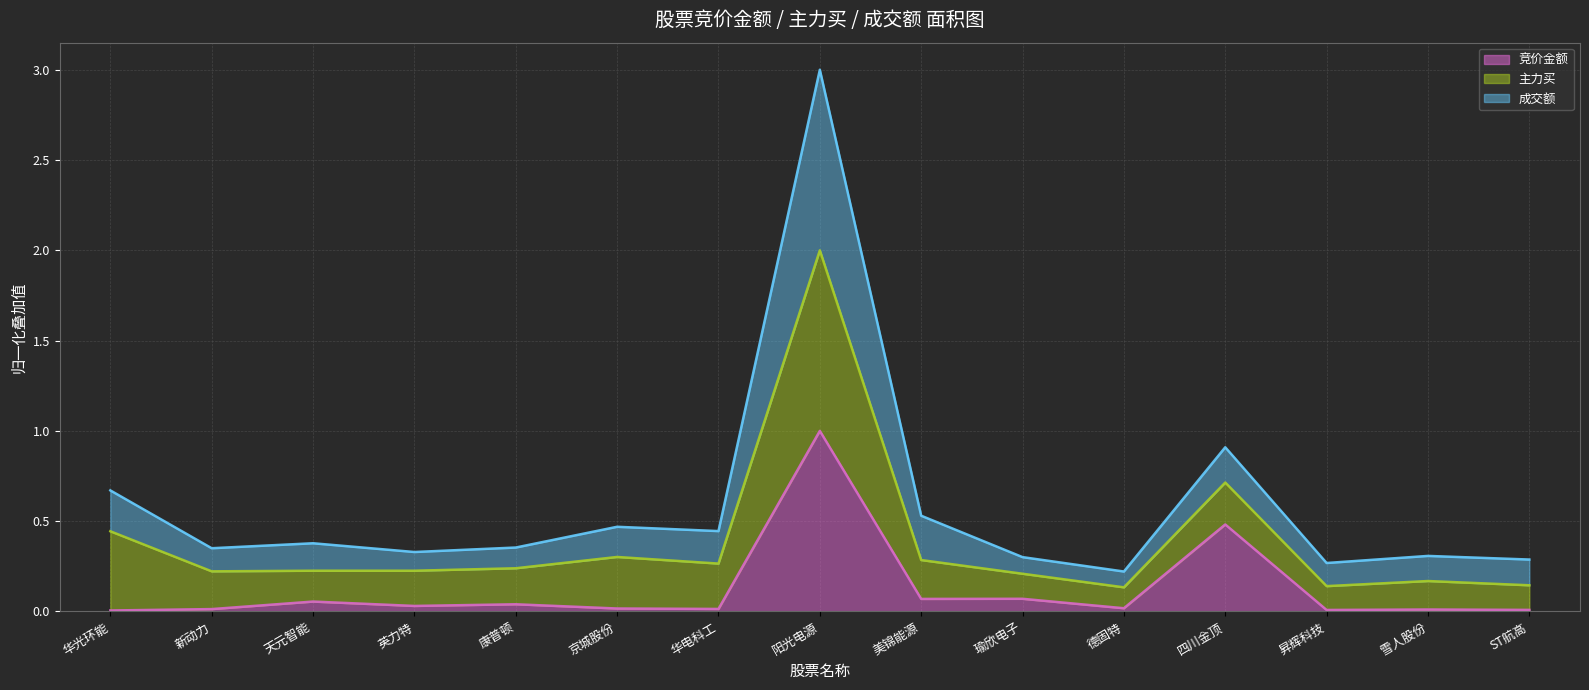

In 成交额, how many points are higher than both neighbors (excluding endpoints)?

5